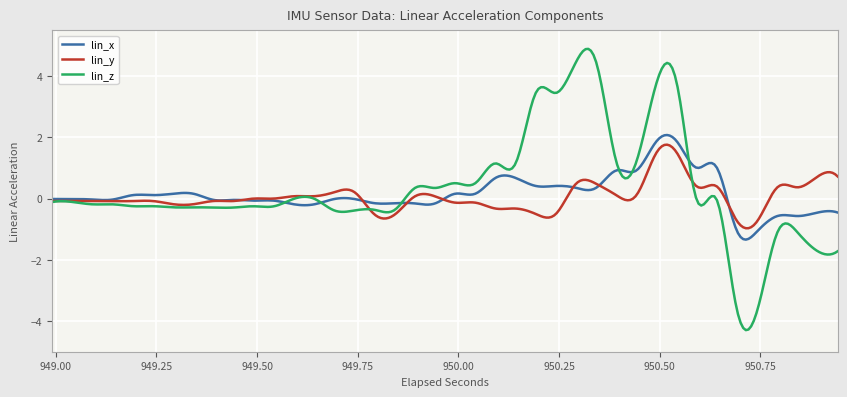

What is the lowest value of the lin_z series?

-4.3